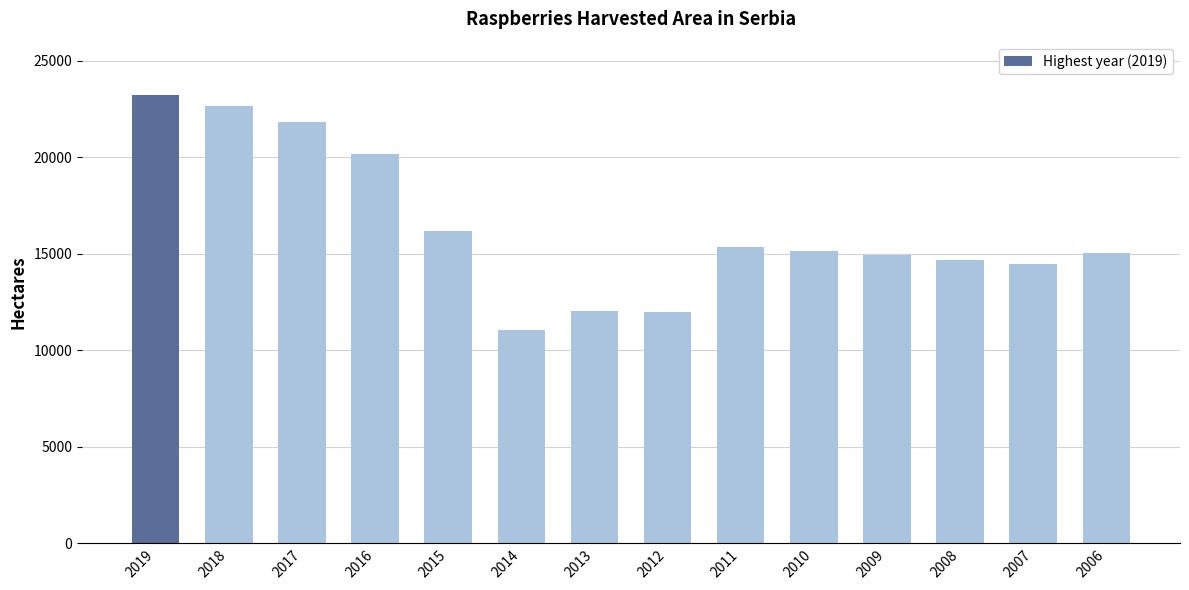

Approximately how many times larger is the value at 2006 compared to 2007?

1.0